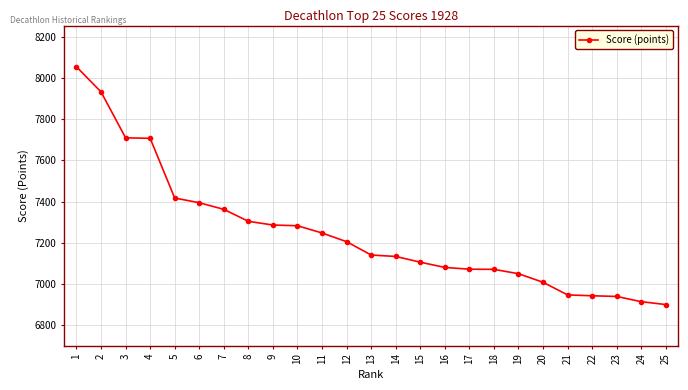

What is the value of the 14th point from the left?

7133.9